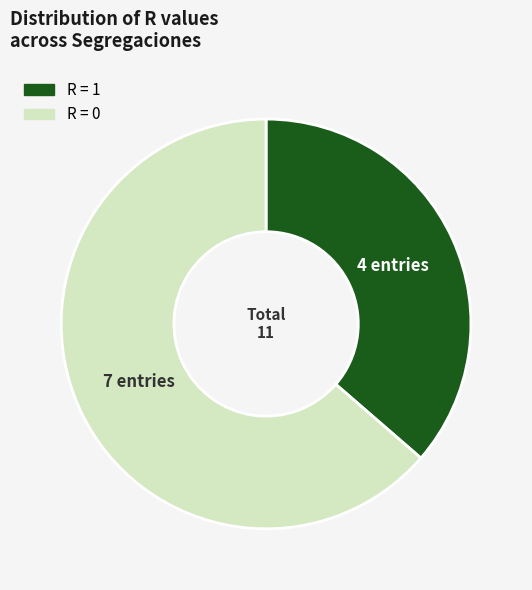

What is the largest slice in the pie chart?

R = 0